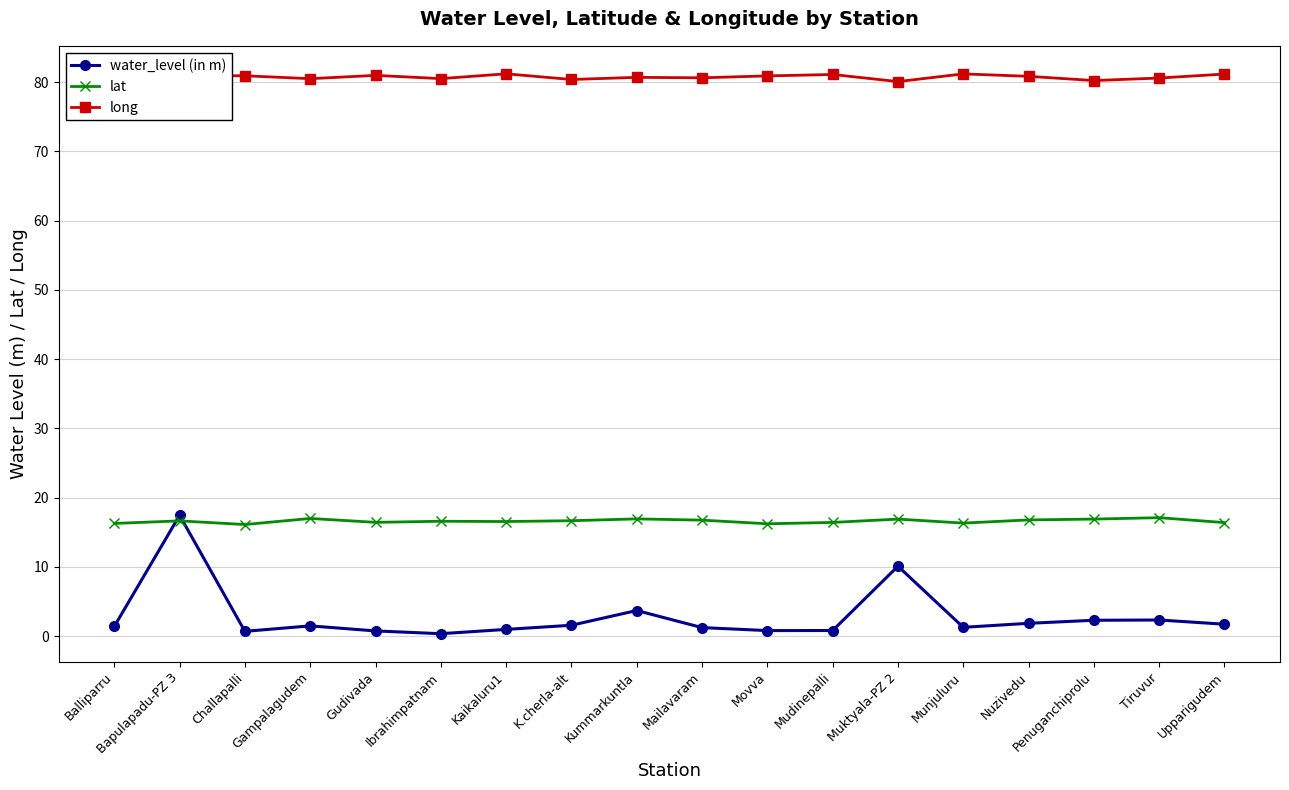

Rank the series at Muktyala-PZ 2 from lowest to highest value.

water_level (in m), lat, long